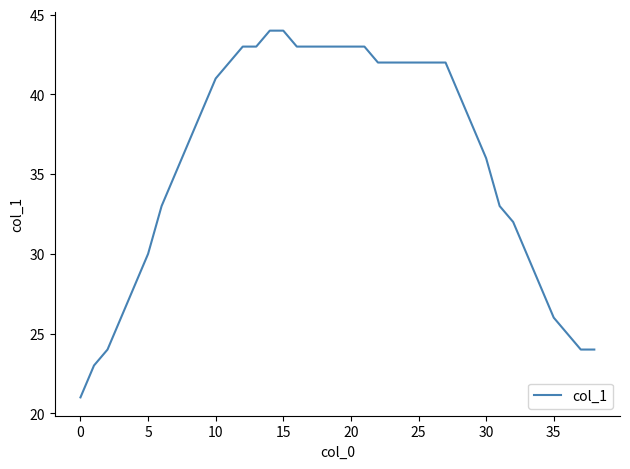

What is the difference between the maximum and minimum values?

23